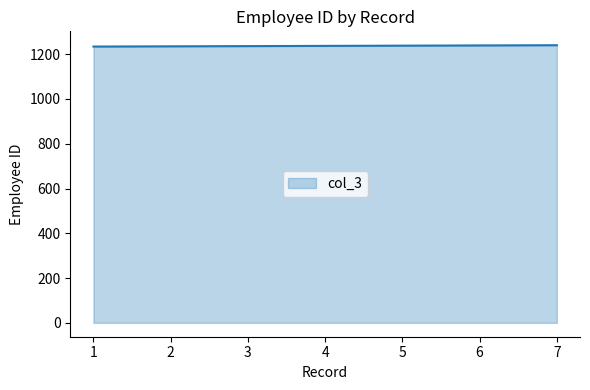

Count the values in the range 1235 to 1239.

5